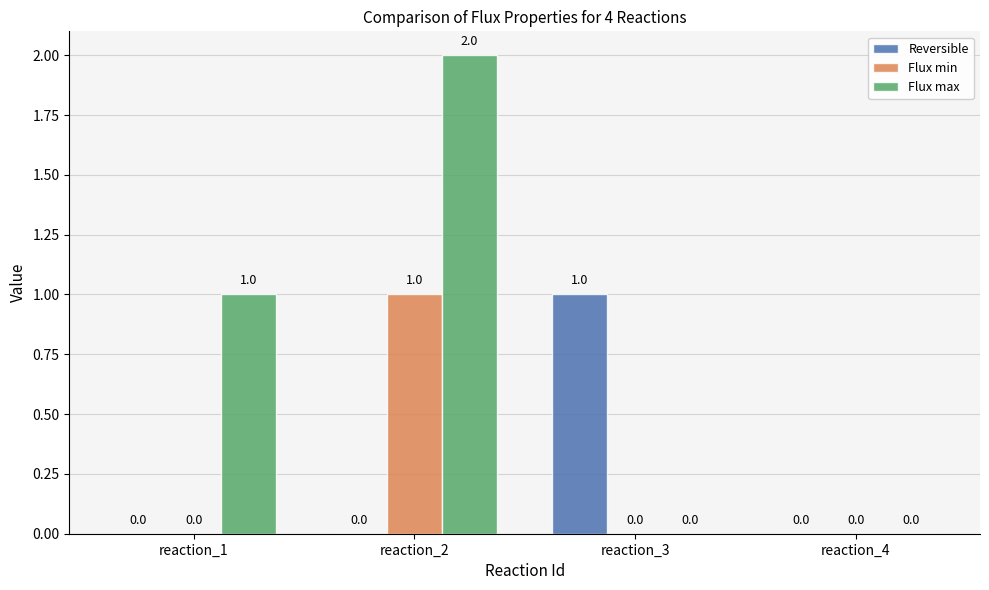

Which category has the highest value across all series?

reaction_2